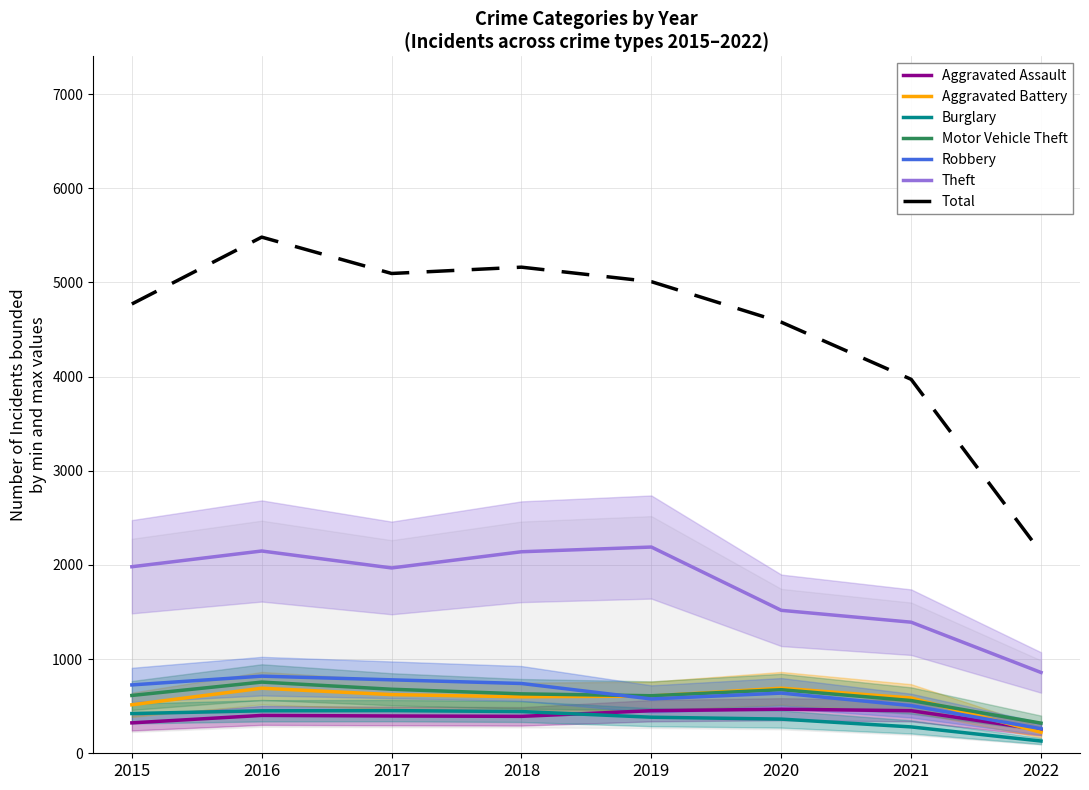

List the labels in order of Aggravated Assault value, largest first.

2020, 2019, 2021, 2016, 2017, 2018, 2015, 2022